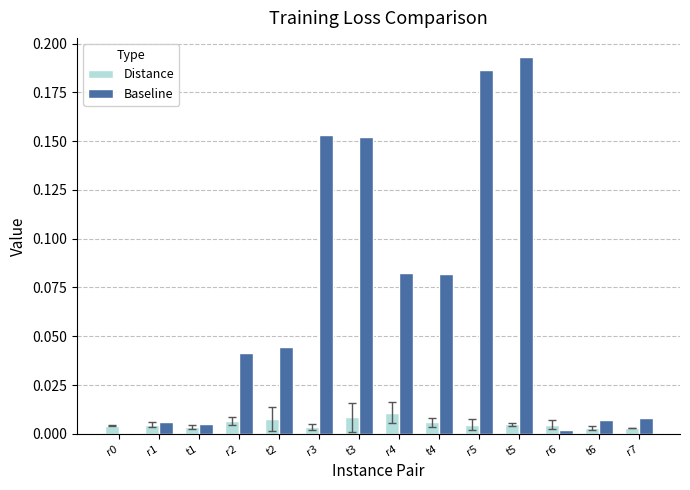

True or false: Distance has a value of 0.0 at t5.

True